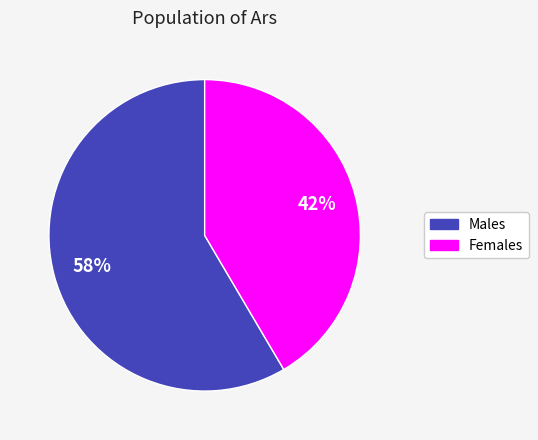

To the nearest percent, what is the average slice percentage?

50%